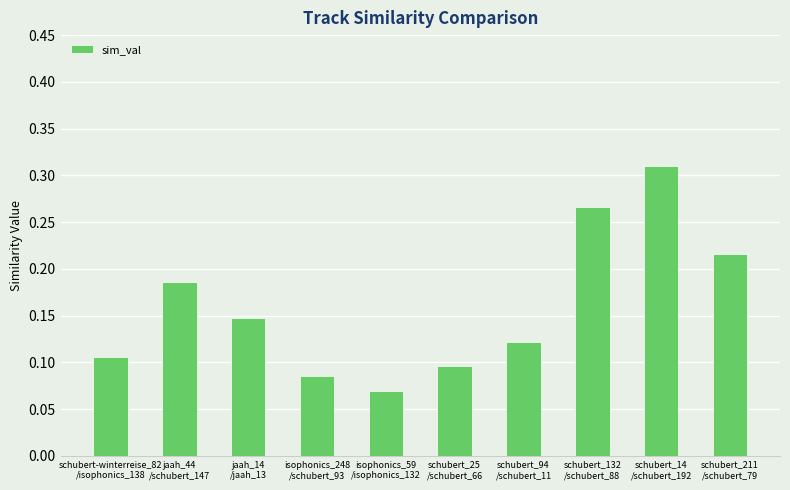

Count the values in the range 0 to 1.

10